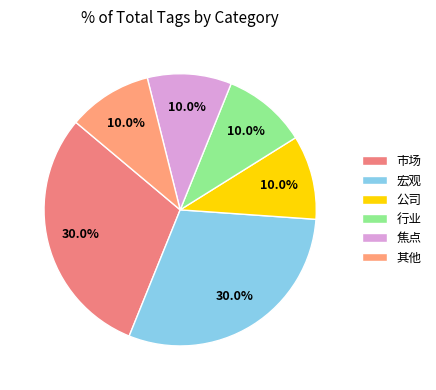

Count the number of slices in the pie.

6